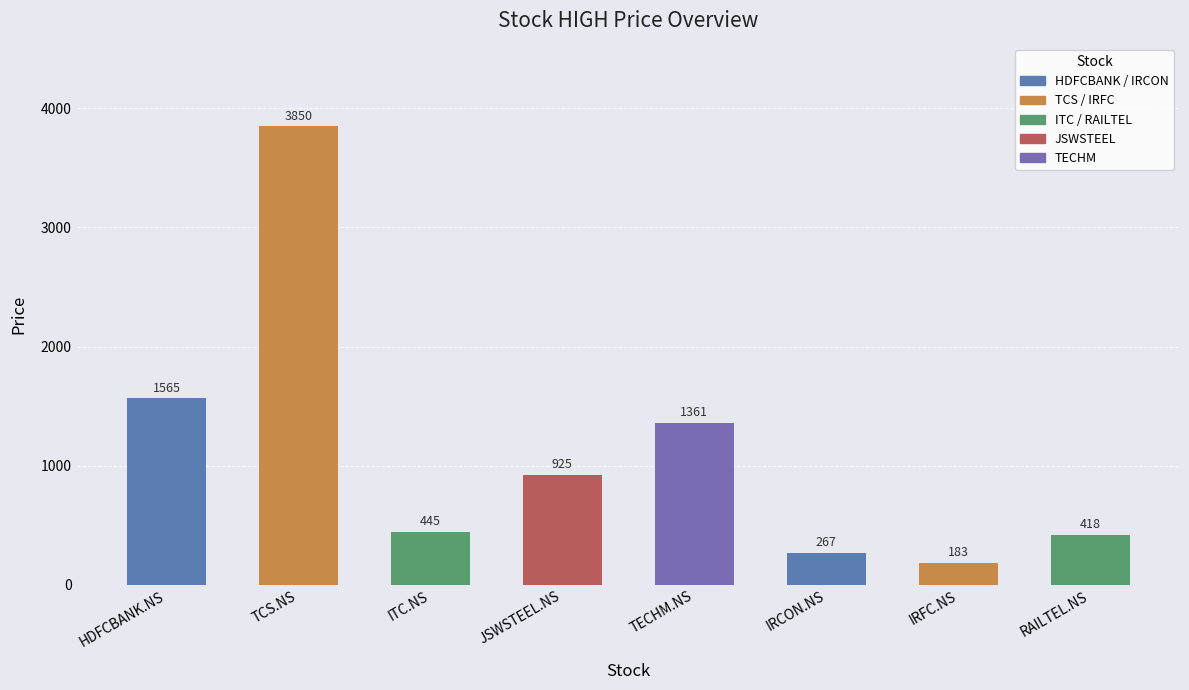

Does the chart contain any negative values?

No